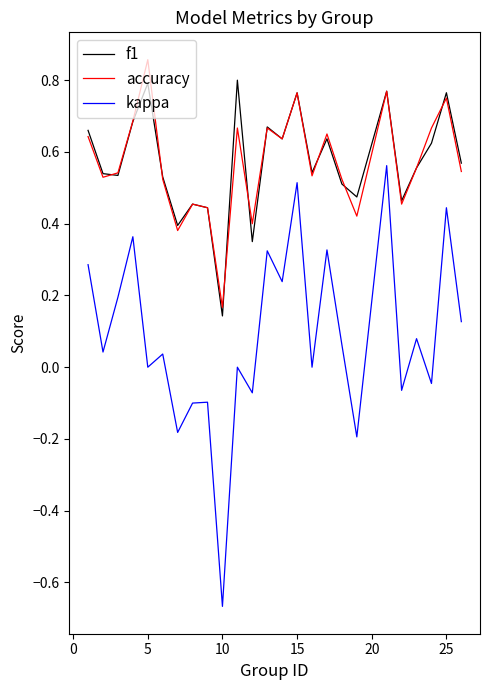

After their last crossing, which series has the higher values: f1 or accuracy?

f1